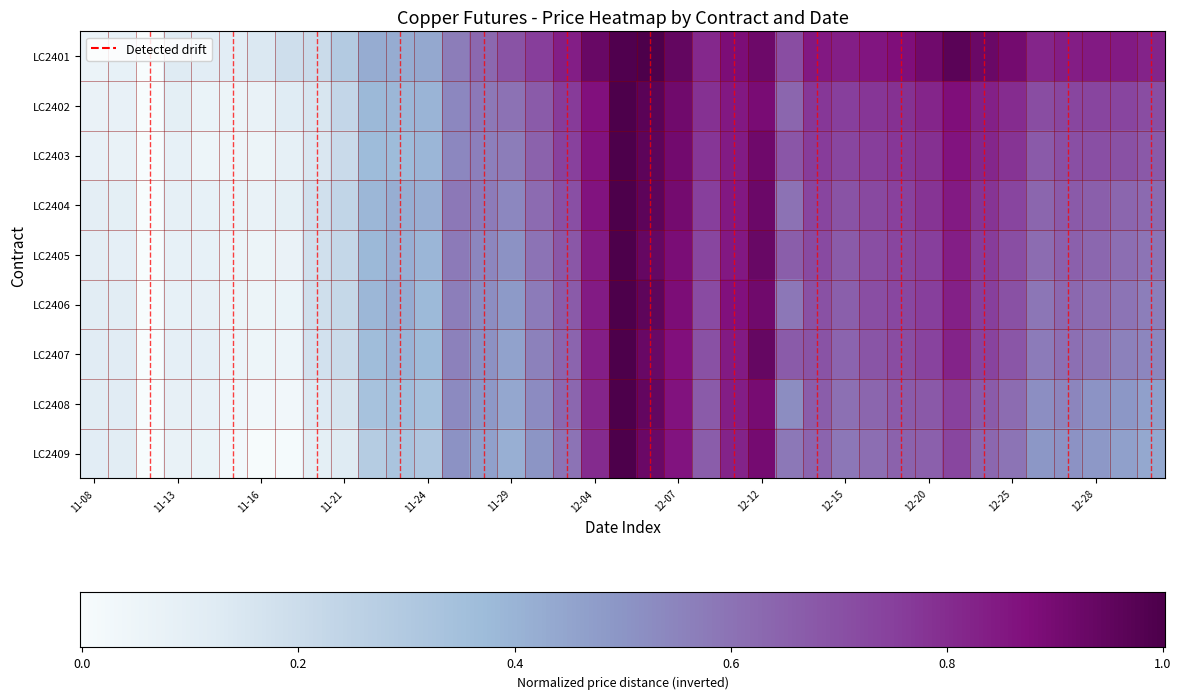

Count the number of categories in the chart.

39